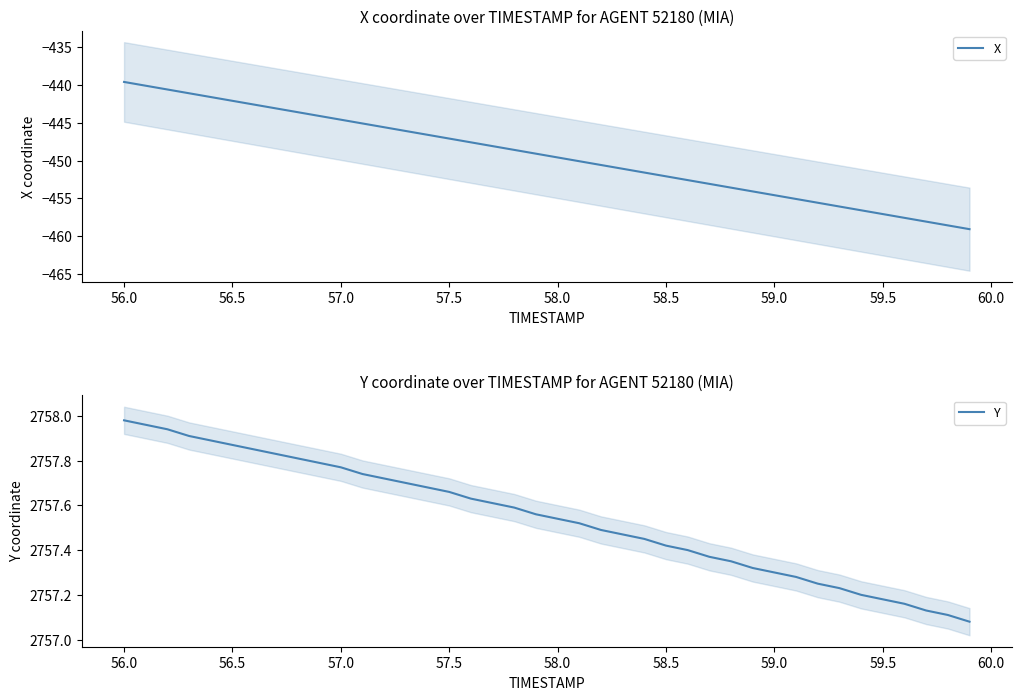

What is the maximum value for X?

-439.6